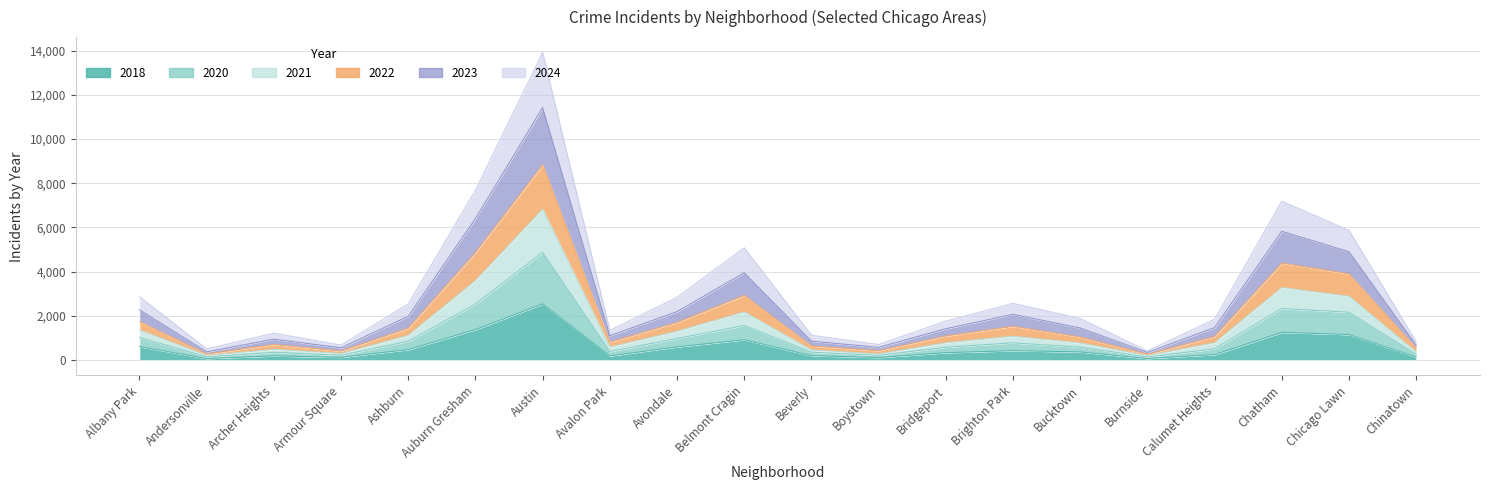

What is the sum of all 2022 values?

38549